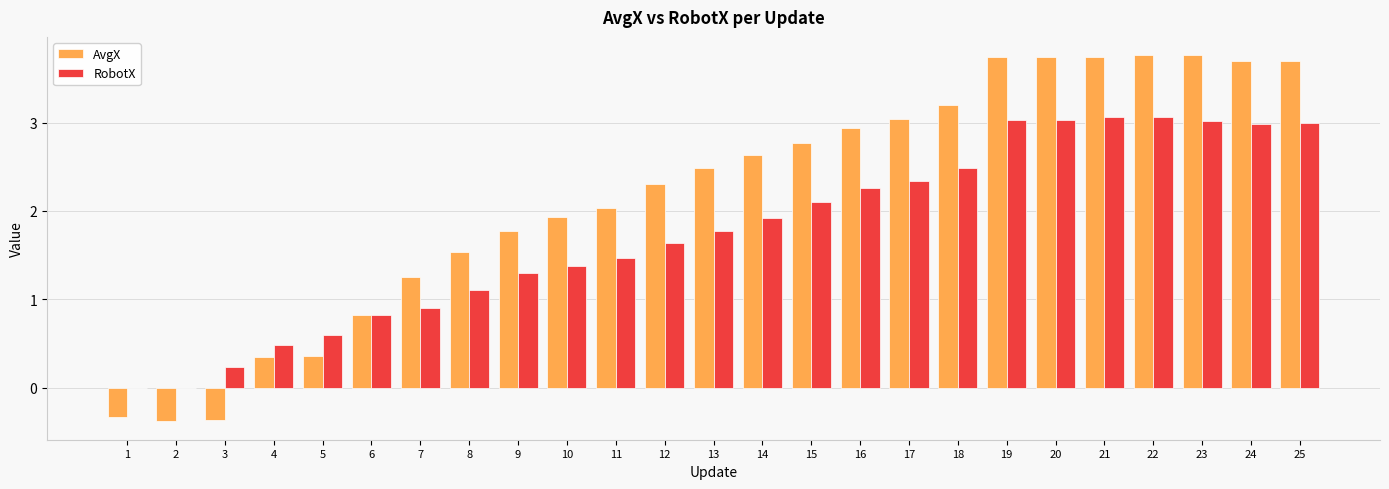

How many series are shown in this chart?

2